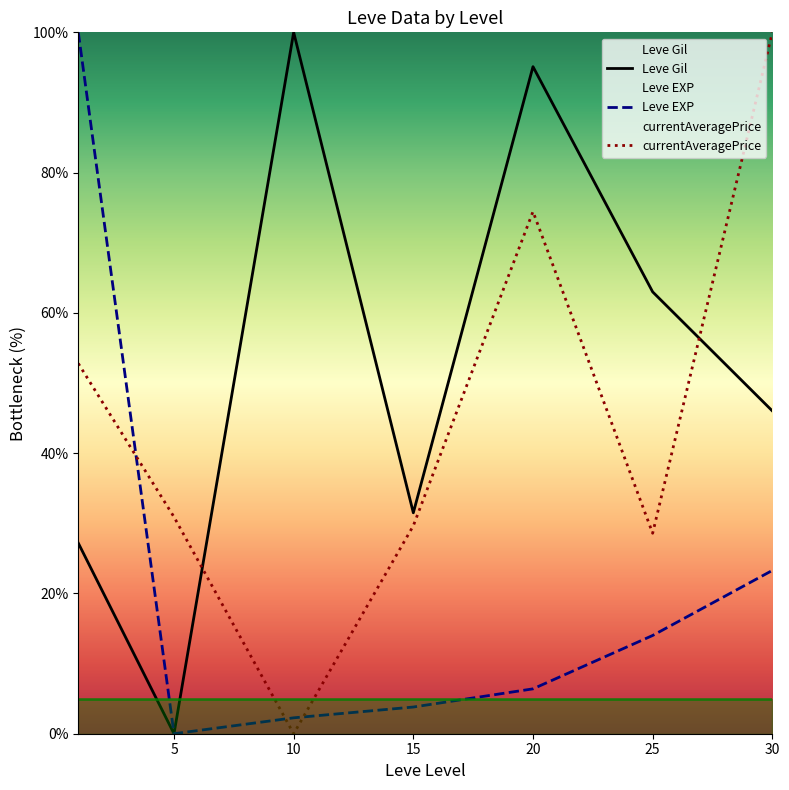

What is the difference between the maximum and minimum values in the currentAveragePrice series?

100.0